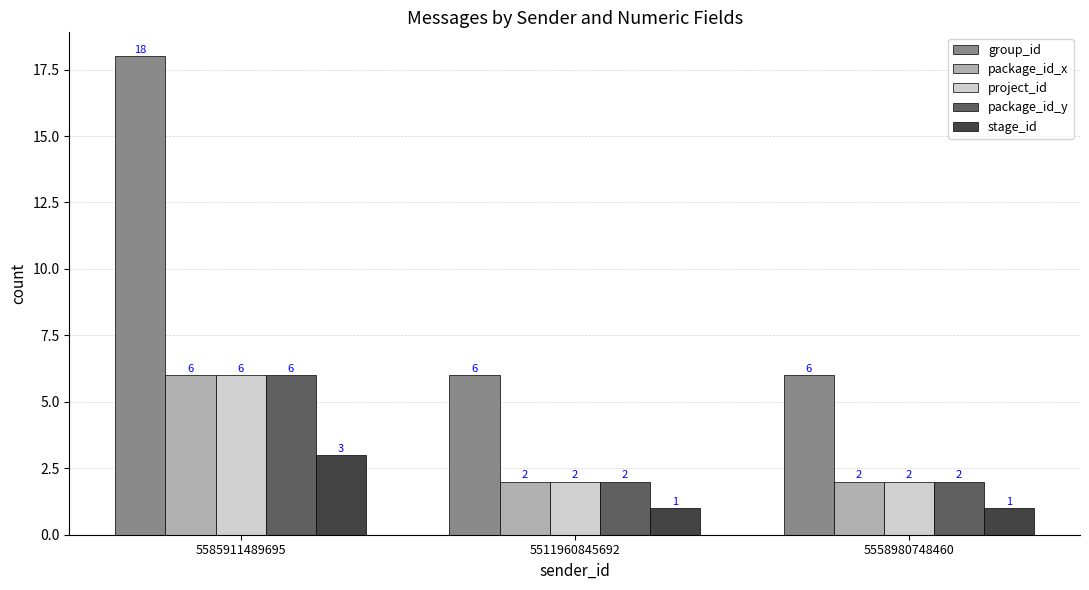

Does the chart contain any negative values?

No